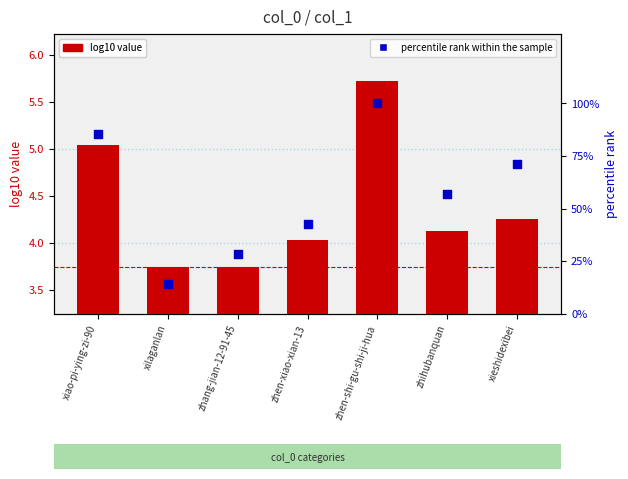

At which category is the sum across all series the highest?

zhen-shi-gu-shi-ji-hua